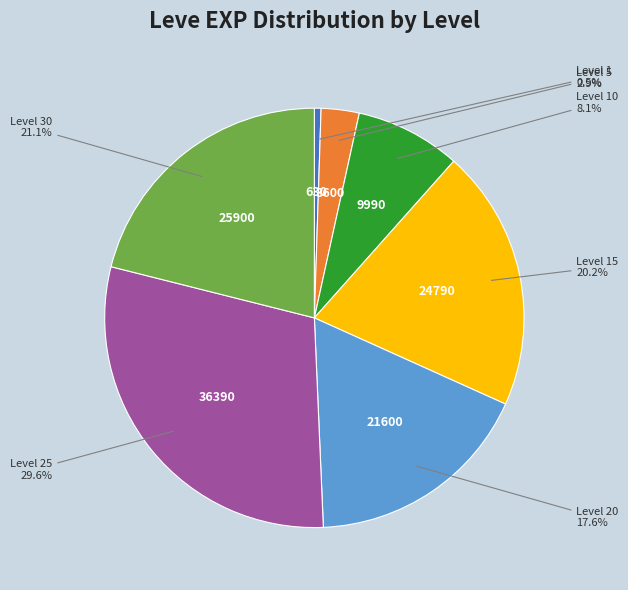

Does any single category account for the majority?

No